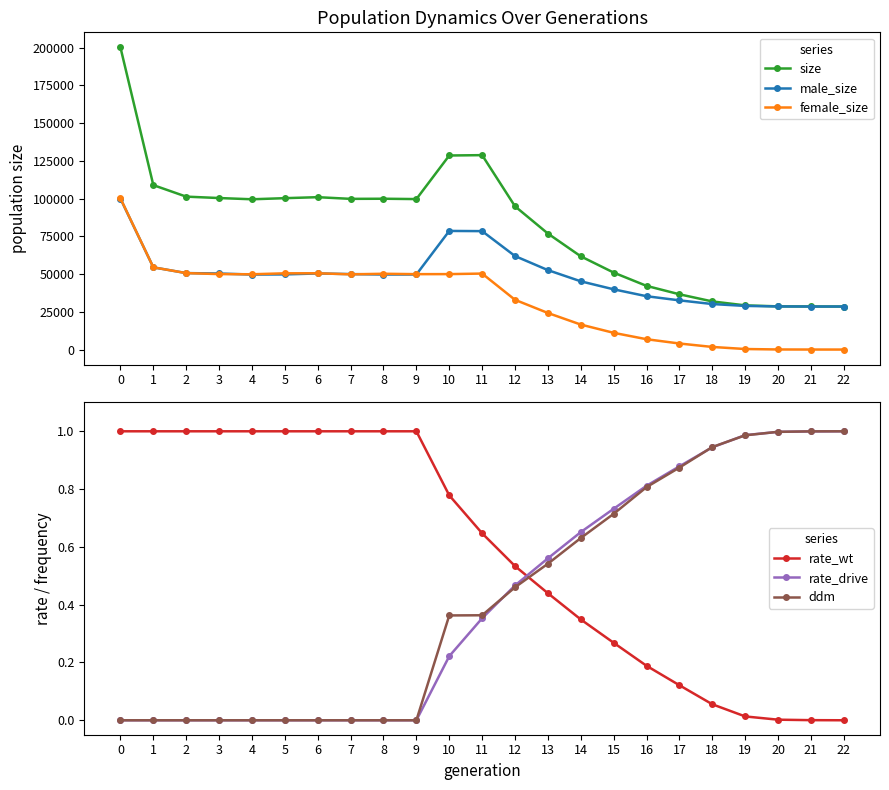

True or false: size and rate_drive intersect in this chart.

False